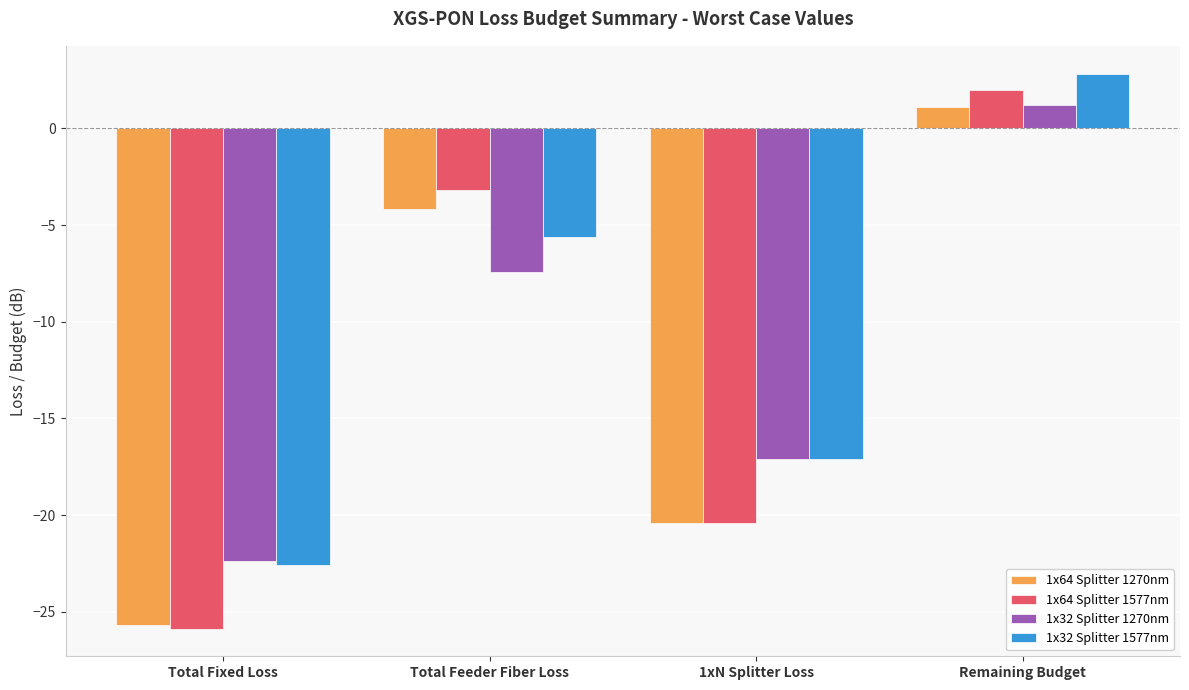

Are the bars horizontal?

No